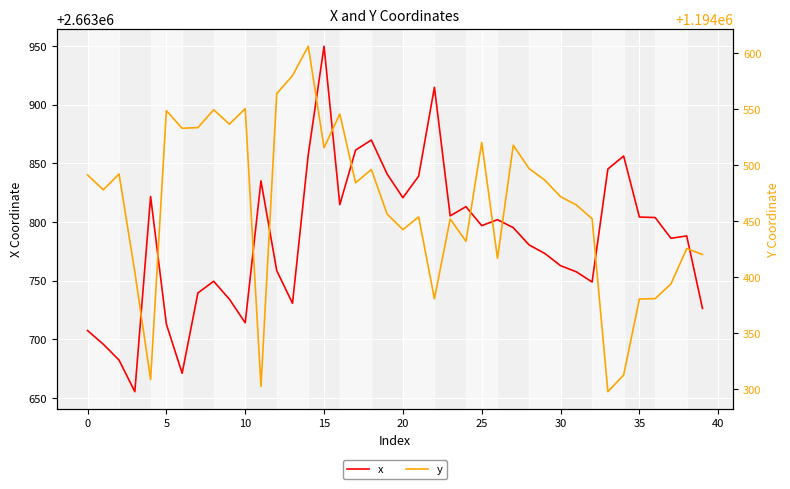

What value does the x series have at 32?

2663749.0